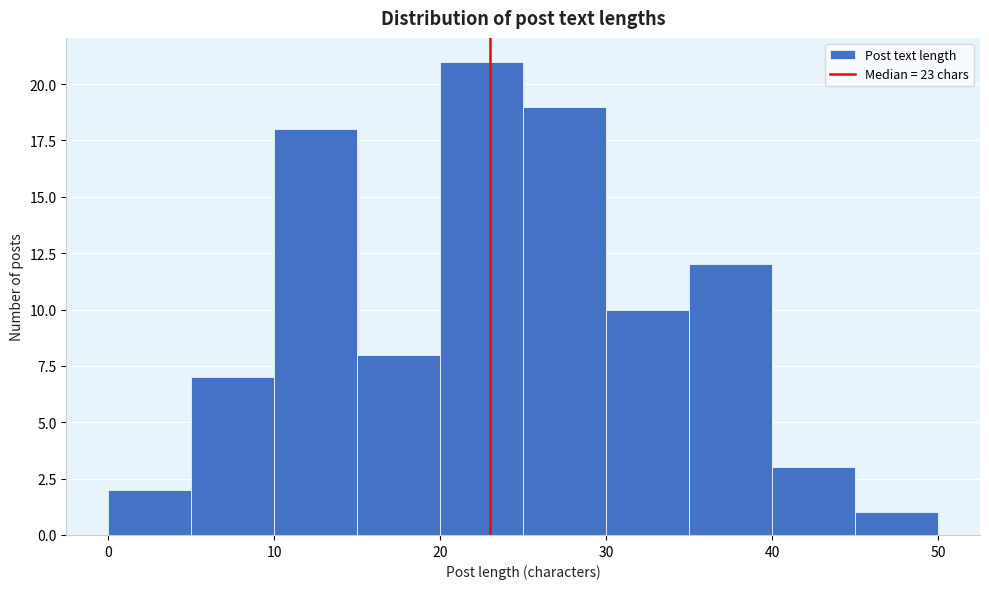

Which range on the x-axis has the tallest bar?

20 to 25